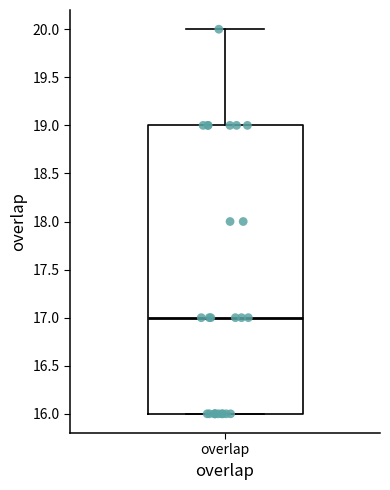

Where is the lower edge of the box for overlap on the y-axis? The values are not printed on the chart, so give them approximately, as read against the axis.

16